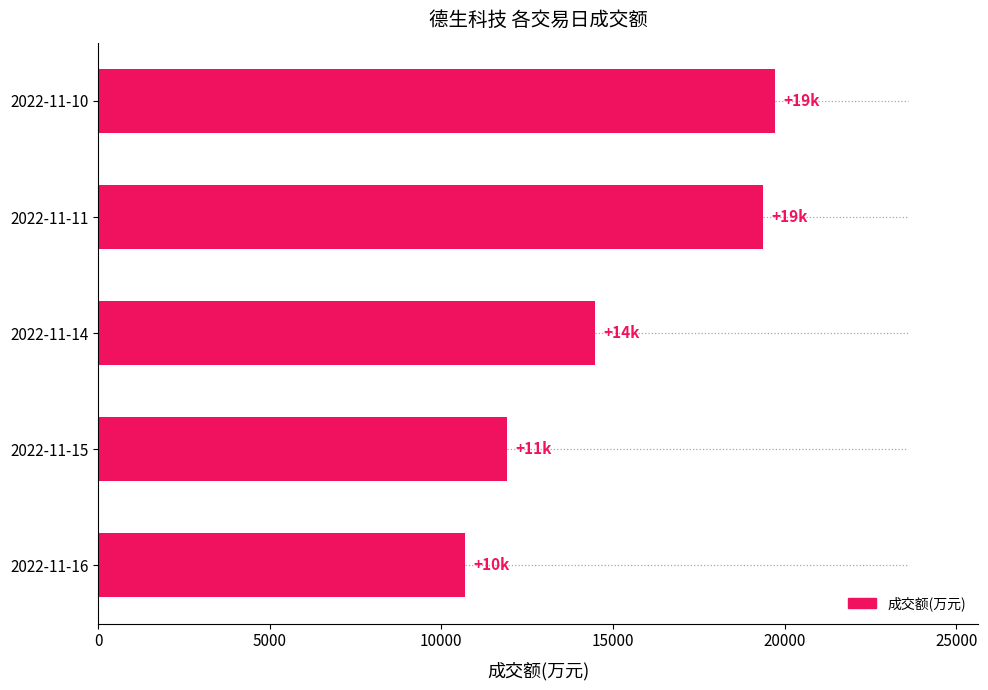

List the labels in order of value, smallest first.

2022-11-16, 2022-11-15, 2022-11-14, 2022-11-11, 2022-11-10